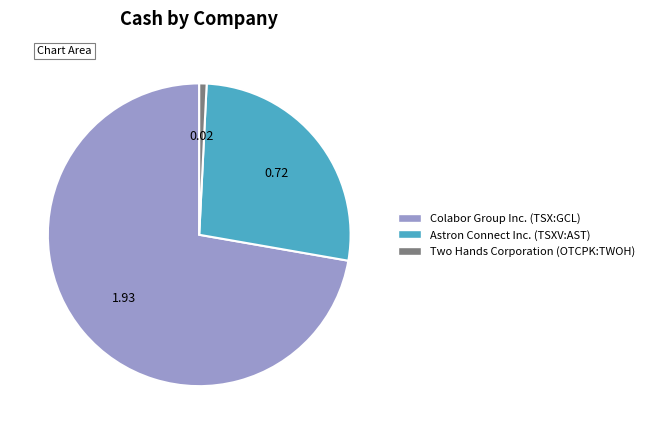

What is the largest slice in the pie chart?

Colabor Group Inc. (TSX:GCL)